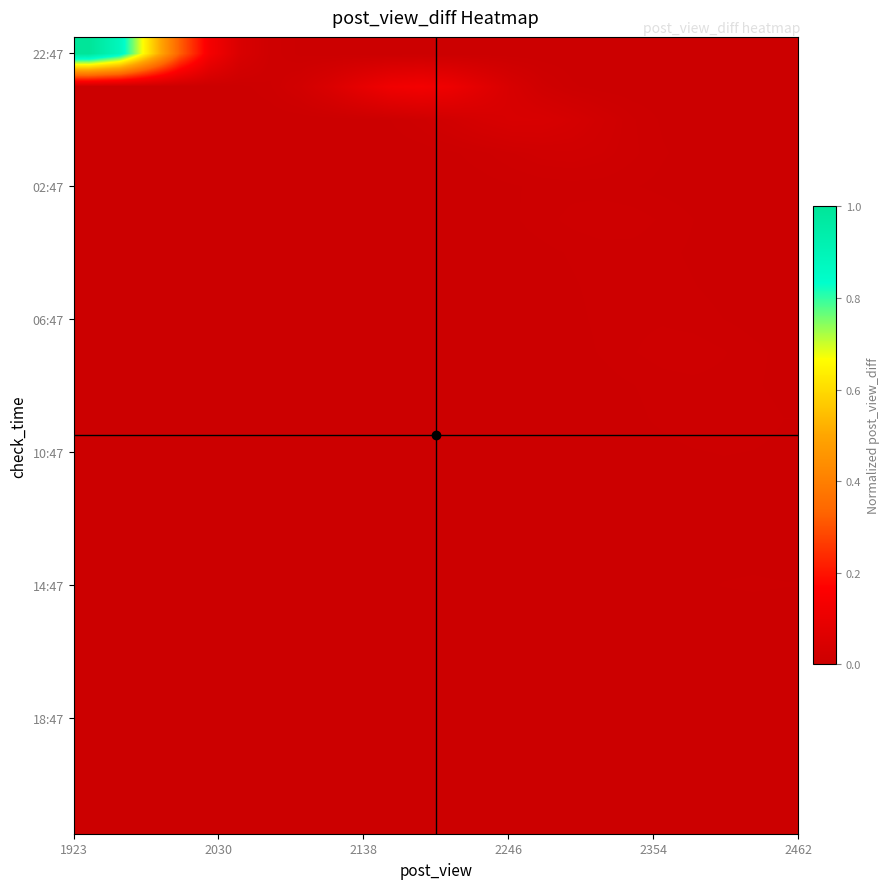

How many data points does each series have?

24